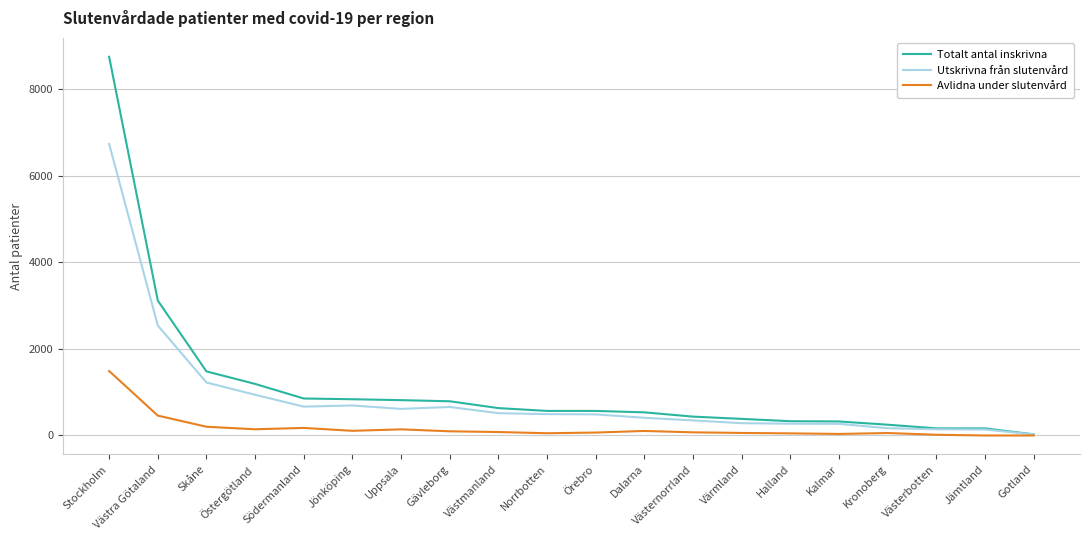

What is the spread (max minus min) of values at Jämtland?

163